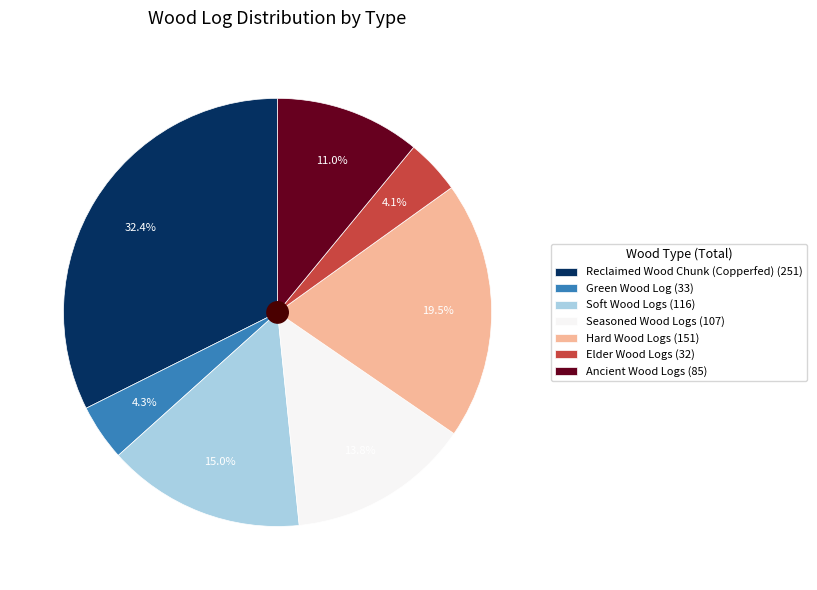

Approximately how many times larger is the value at Soft Wood Logs (116) compared to Hard Wood Logs (151)?

0.8